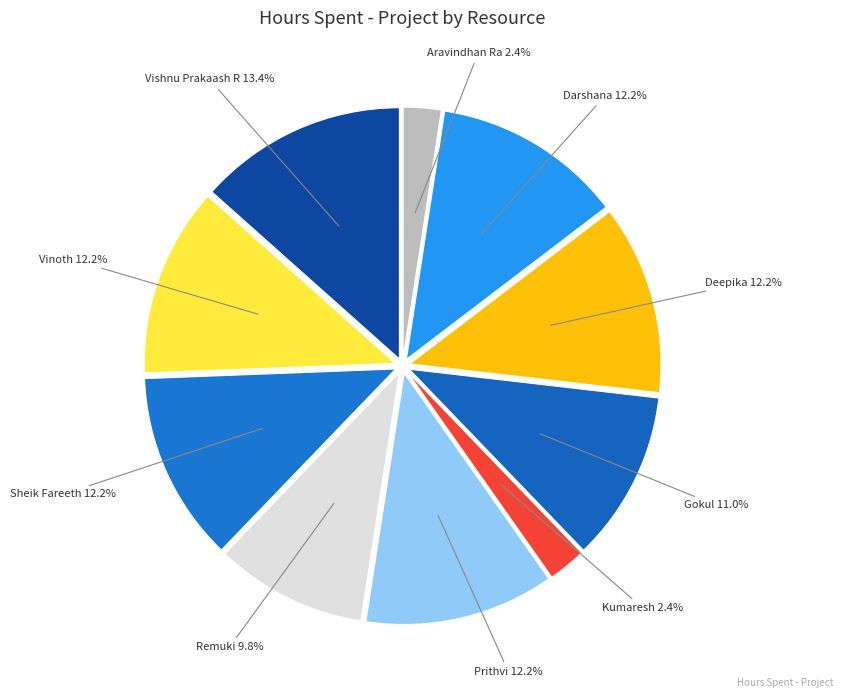

What is the ratio of the value at Vishnu Prakaash R to the value at Vinoth?

1.1